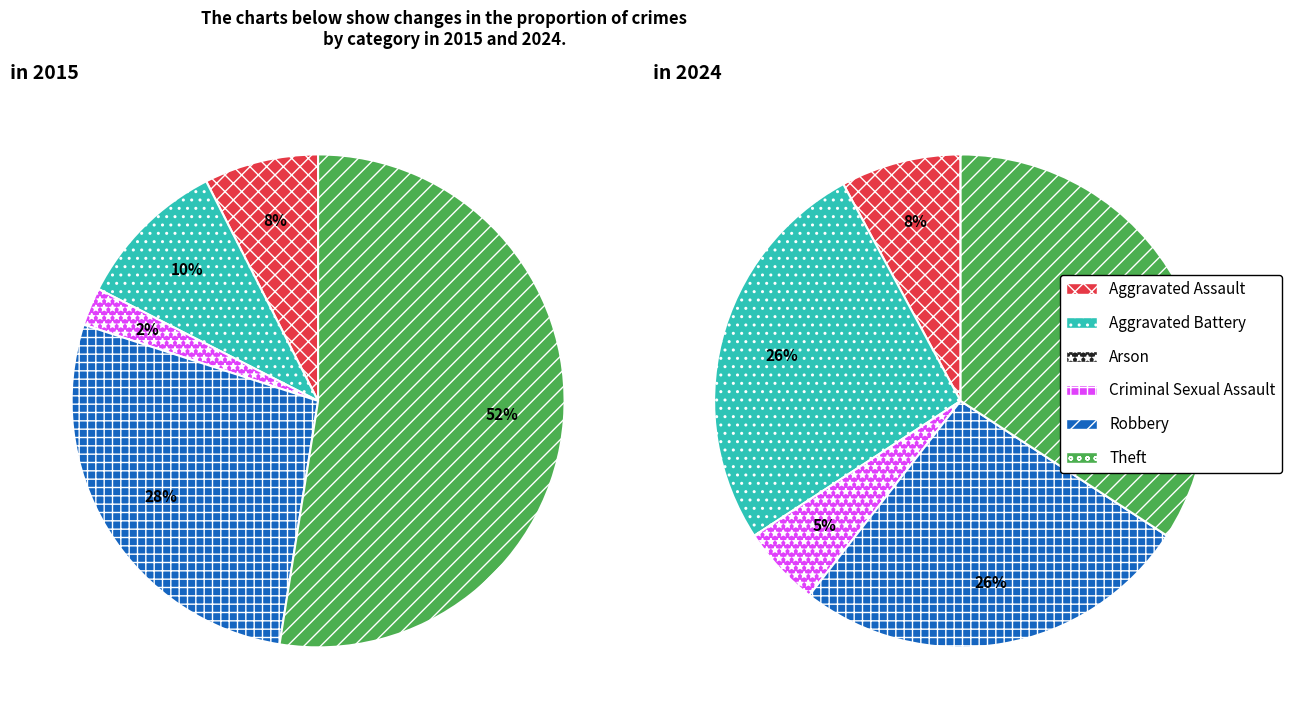

To the nearest percent, what is the average slice percentage?

17%